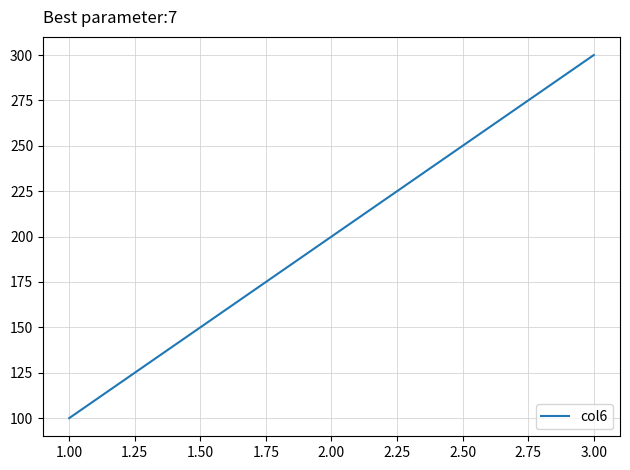

What value does the data have at 1.00, to the nearest 50?

100